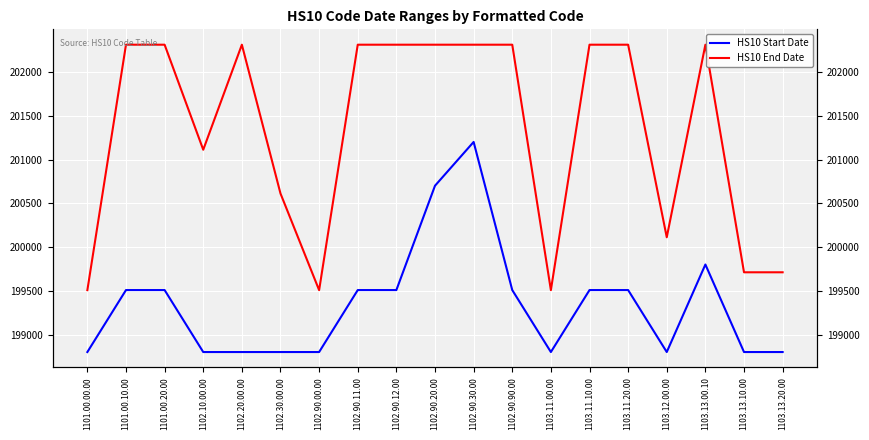

The value of HS10 End Date at 1102.20.00.00 is 202312. True or false?

True